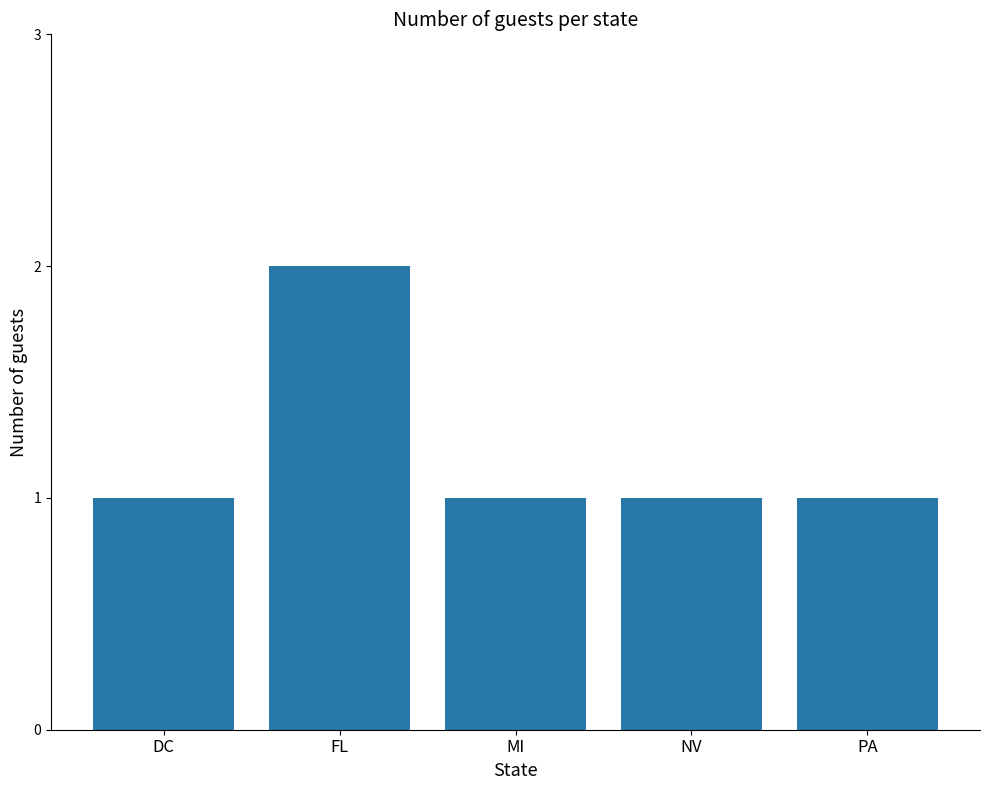

What is the smallest value displayed?

1